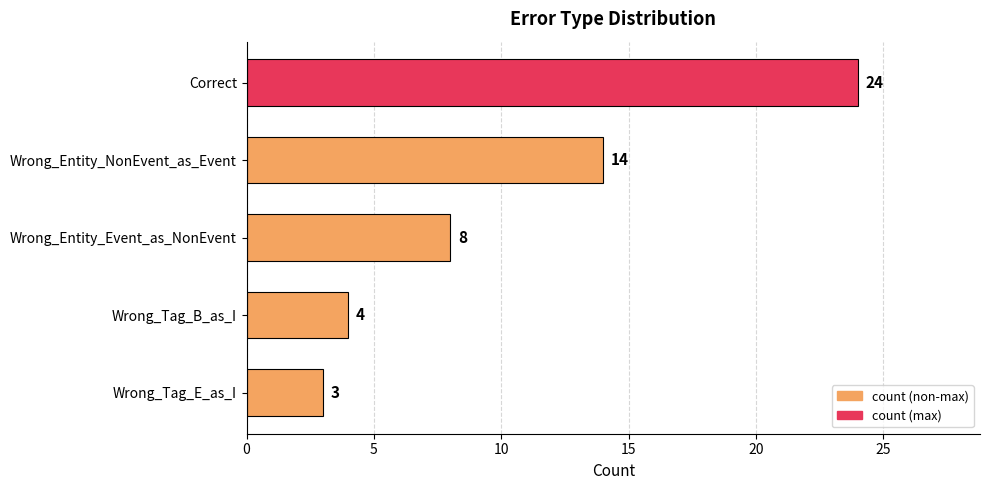

How many data points are less than 8?

2